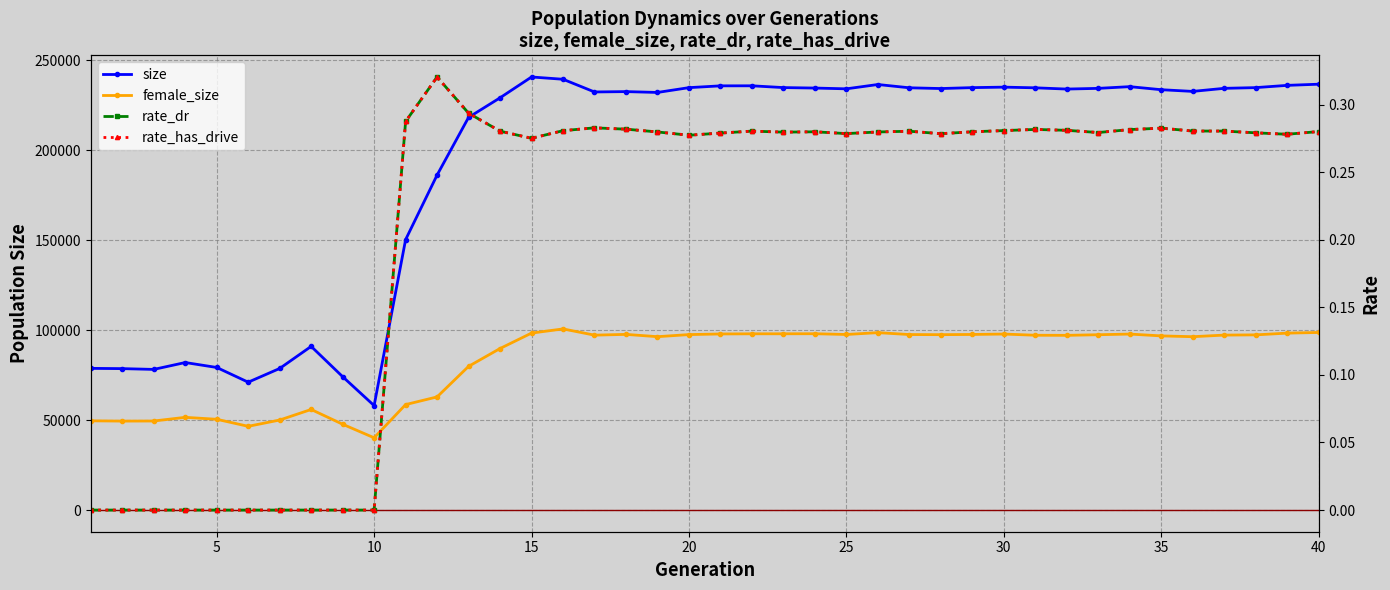

True or false: female_size has a value of 37919.0 at 11.

False